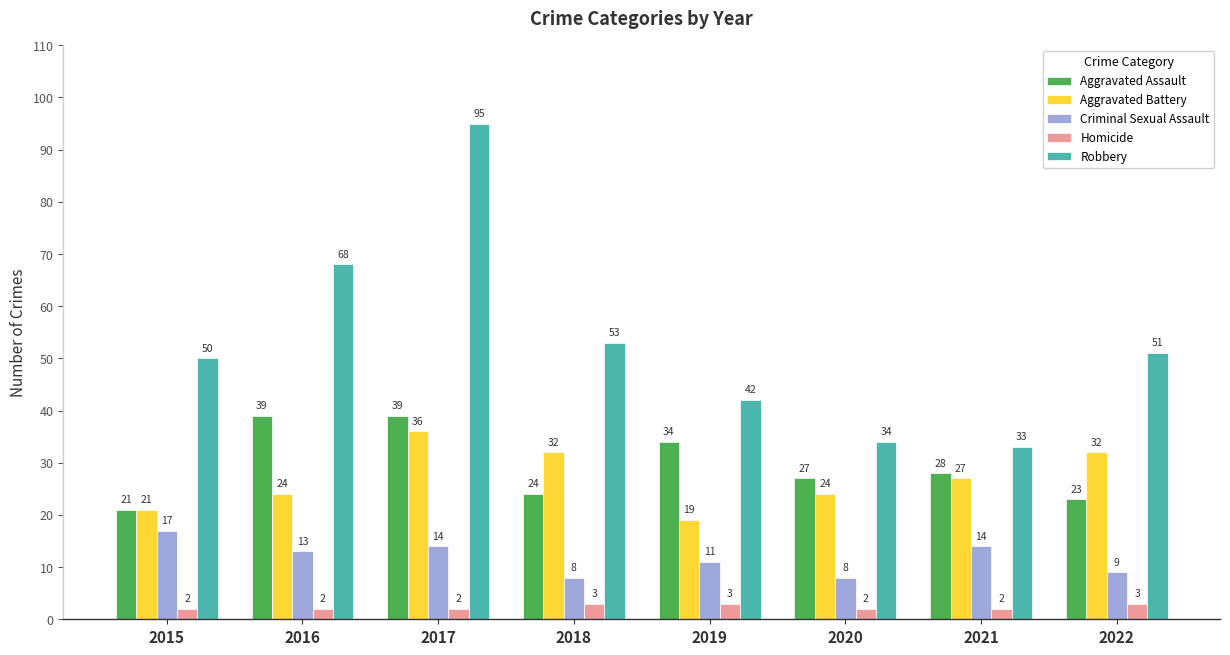

At how many categories does at least one series exceed 22?

8